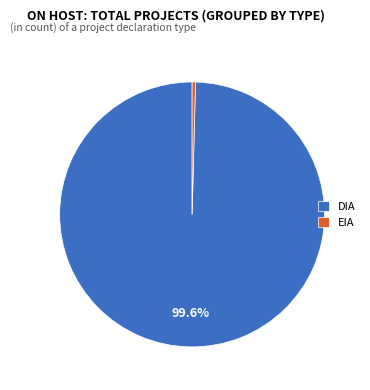

Which has a higher value, EIA or DIA?

DIA